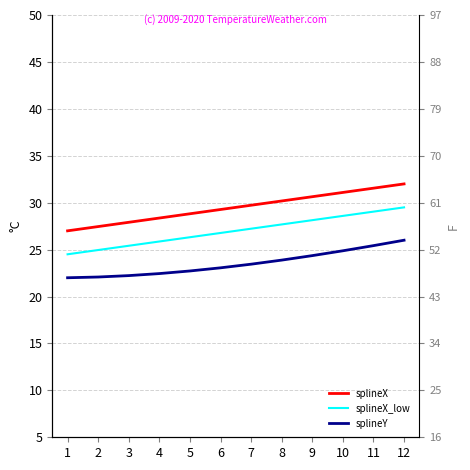

Reading left to right, list all the values displayed in this chart.

splineX: 1=27.0	2=27.5	3=27.9	4=28.4	5=28.8	6=29.3	7=29.7	8=30.2	9=30.6	10=31.1	11=31.5	12=32.0
splineX_low: 1=24.5	2=25.0	3=25.4	4=25.9	5=26.3	6=26.8	7=27.2	8=27.7	9=28.1	10=28.6	11=29.0	12=29.5
splineY: 1=22.0	2=22.1	3=22.2	4=22.4	5=22.7	6=23.1	7=23.4	8=23.9	9=24.4	10=24.9	11=25.4	12=26.0